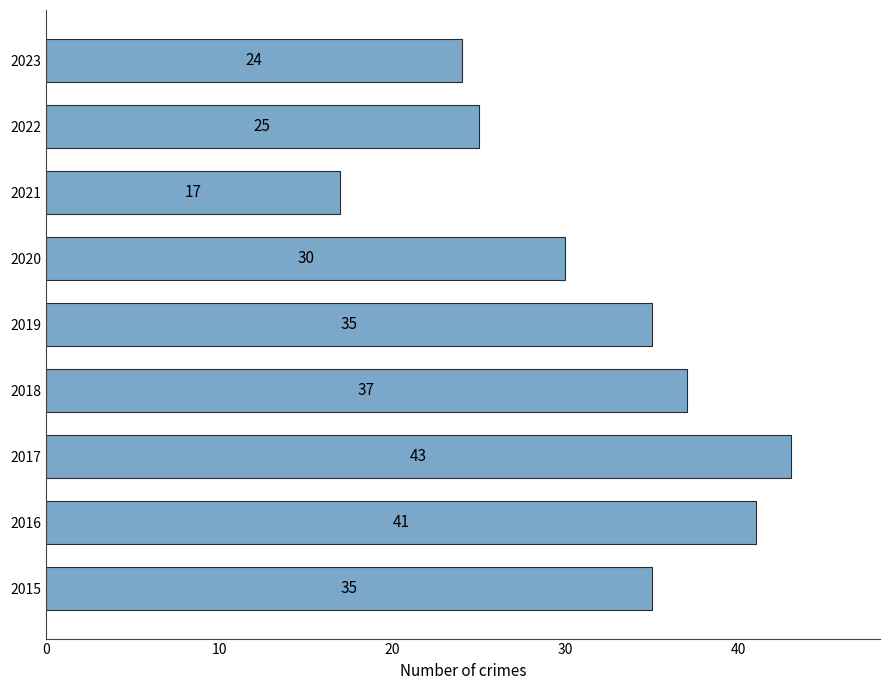

What is the difference between the values at 2023 and 2016?

17